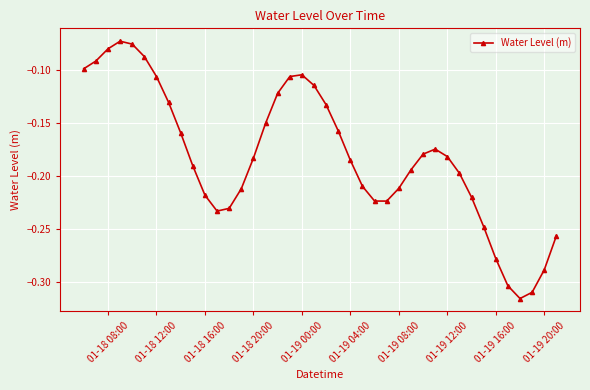

How many interior local peaks (higher than both neighbors) does the data have?

3